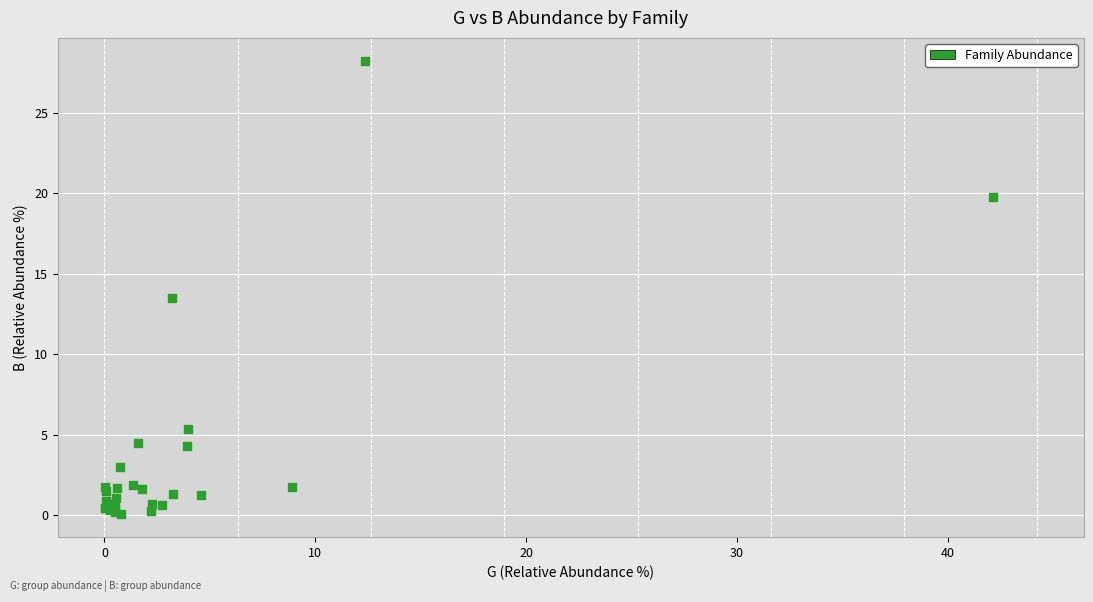

What Y value in the scatter plot is closest to 14?

13.5